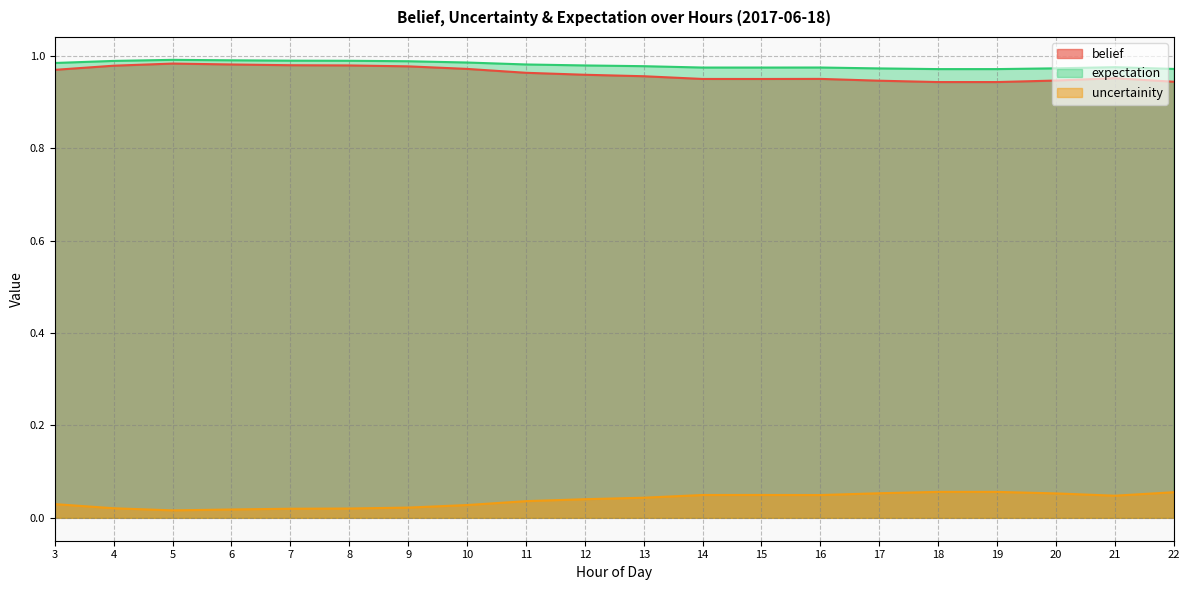

True or false: uncertainity has more than 2 points higher than both neighbors.

True